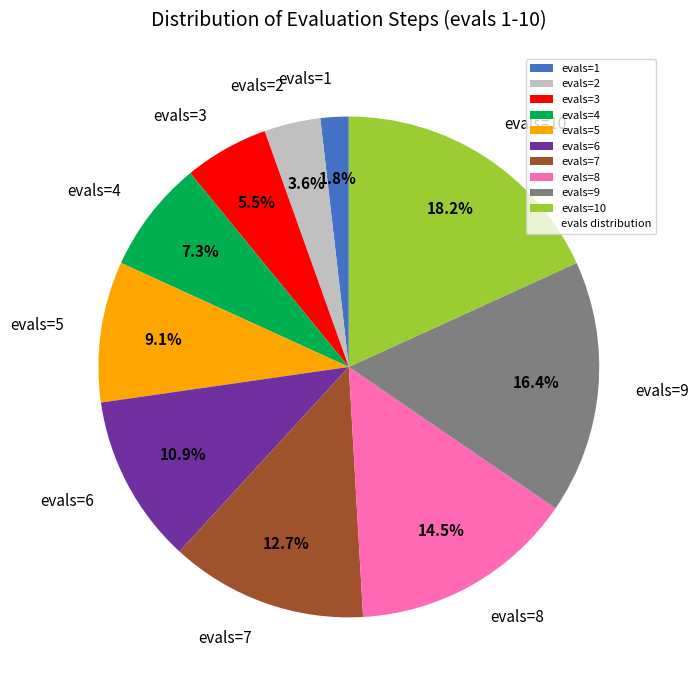

What percentage do evals=9 and evals=8 together represent?

30.9%